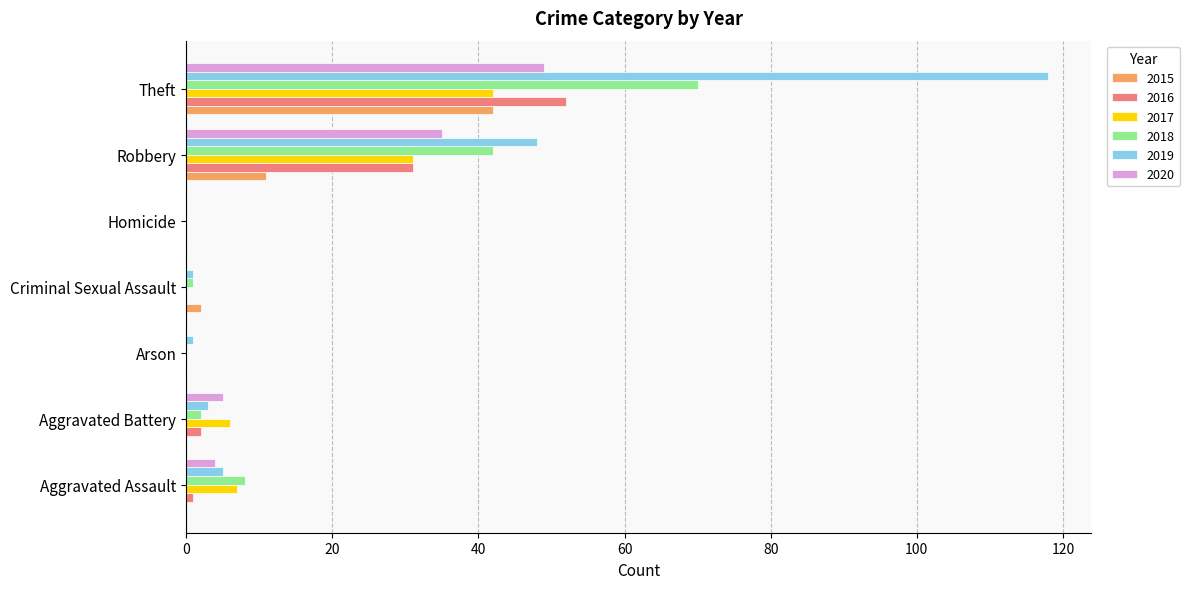

True or false: 2020 has a value of 34 at Criminal Sexual Assault.

False